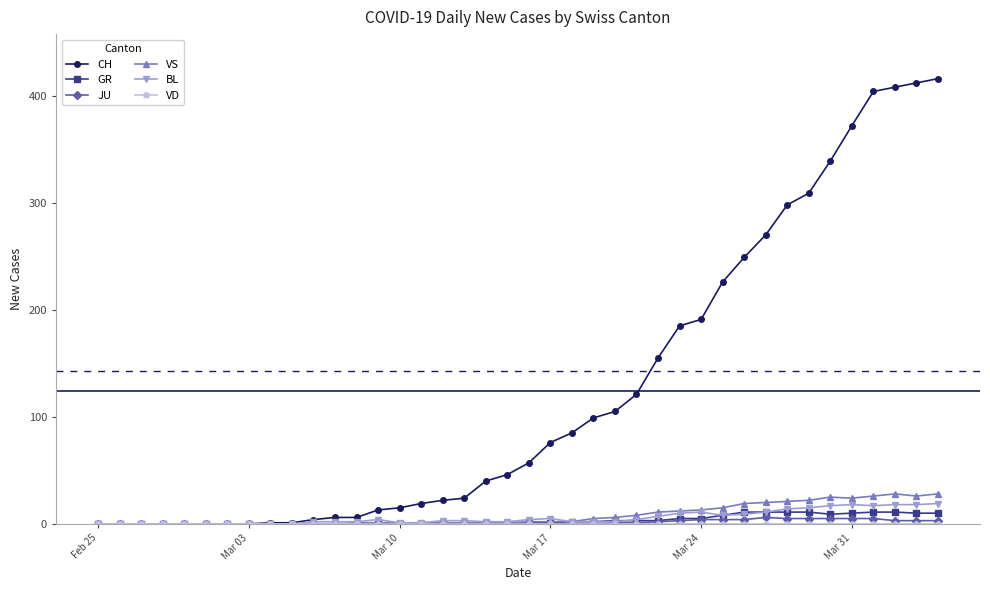

Which series has the largest total across all categories?

CH